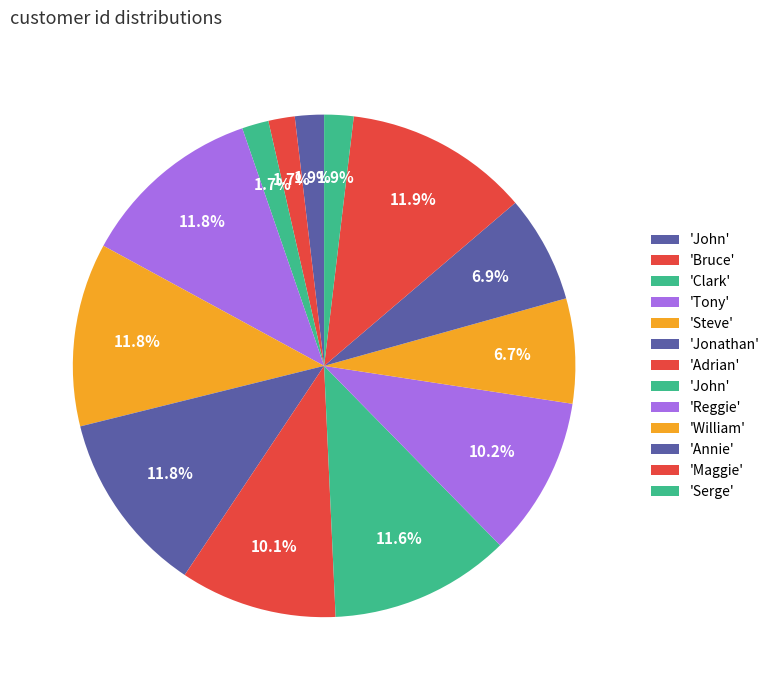

How many segments does this pie chart have?

13